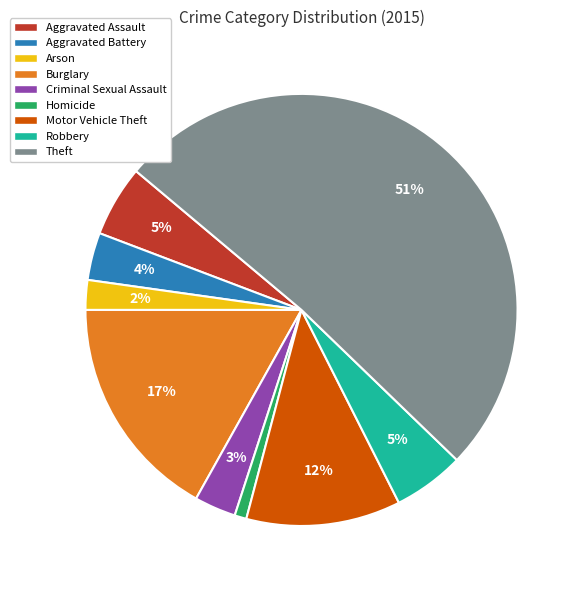

How many segments does this pie chart have?

9